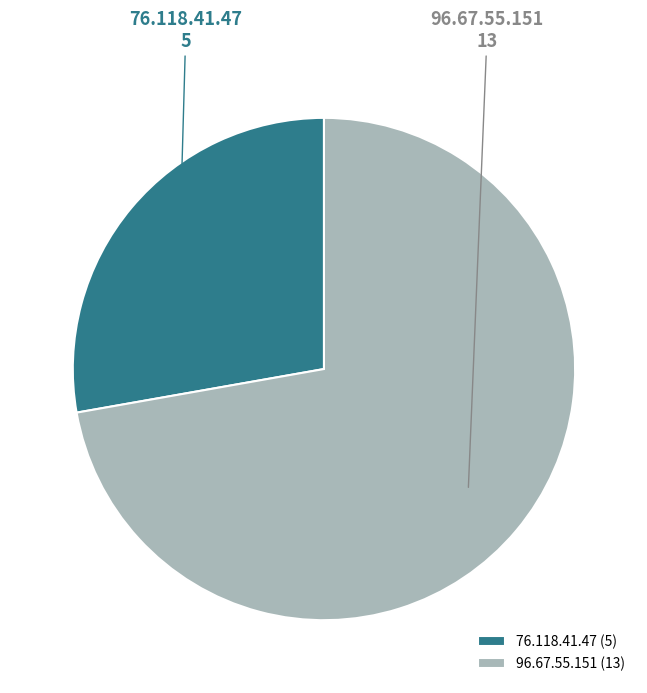

Do 96.67.55.151 and 76.118.41.47 together represent more than half of the pie?

Yes